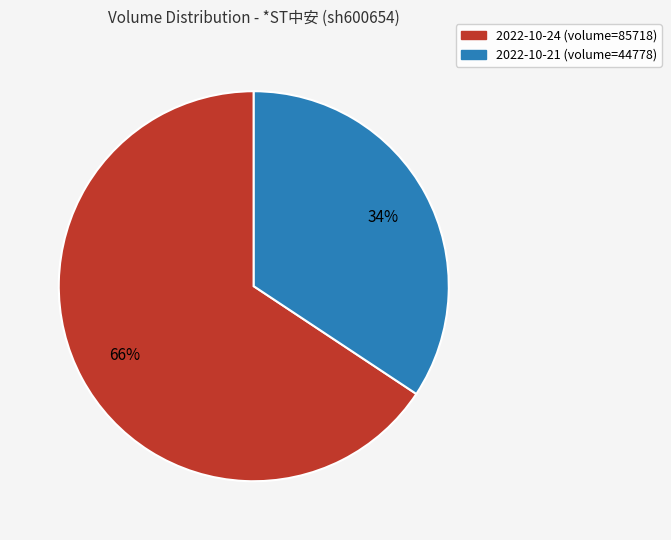

What is the largest slice in the pie chart?

2022-10-24